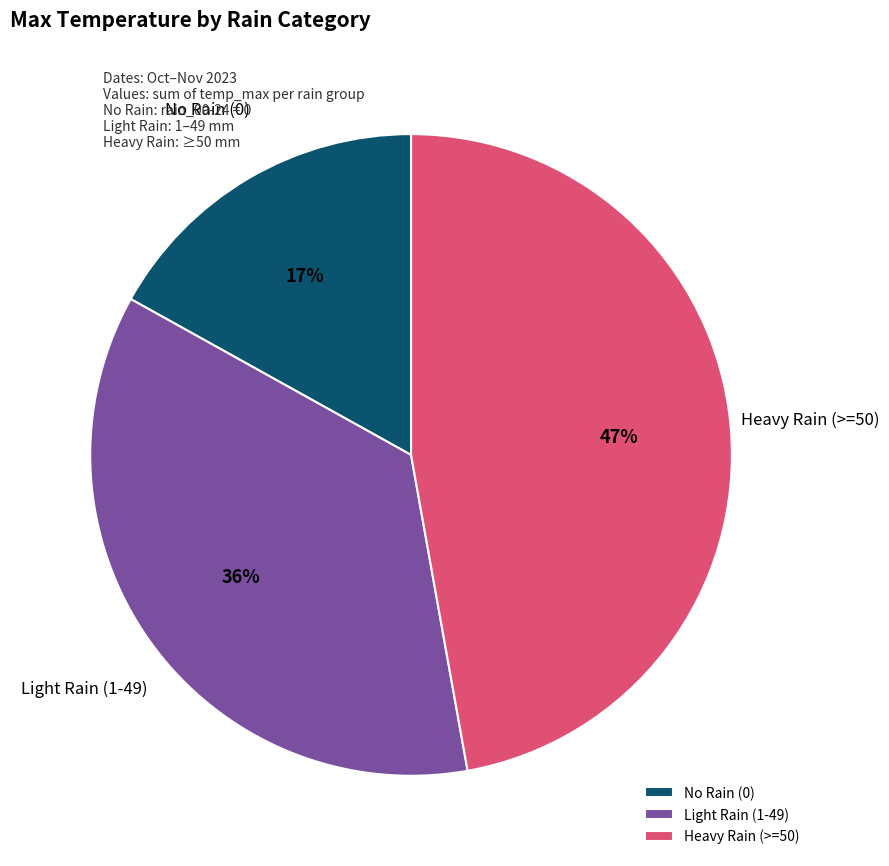

Is the sum of No Rain (0) and Heavy Rain (>=50) greater than half?

Yes